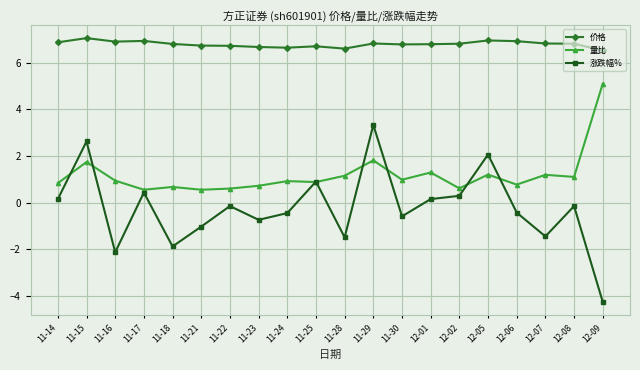

Which series has the largest total across all categories?

价格